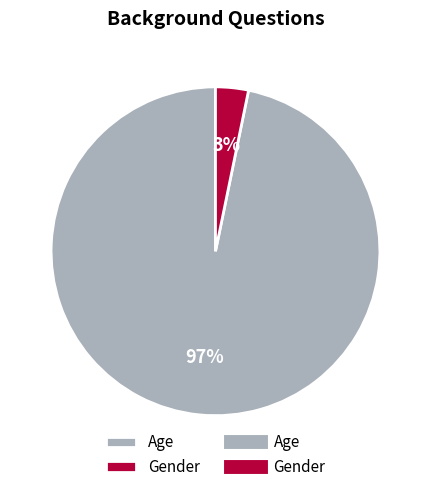

Which slice is the largest?

Age